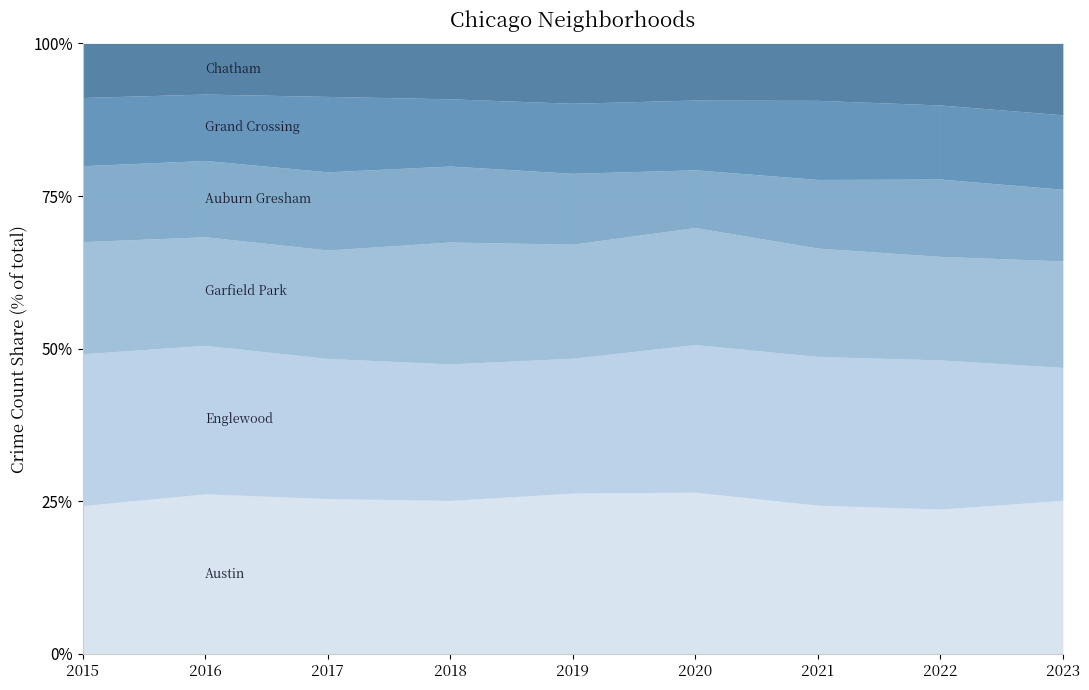

What is the total value across all series at 2016?

100.0